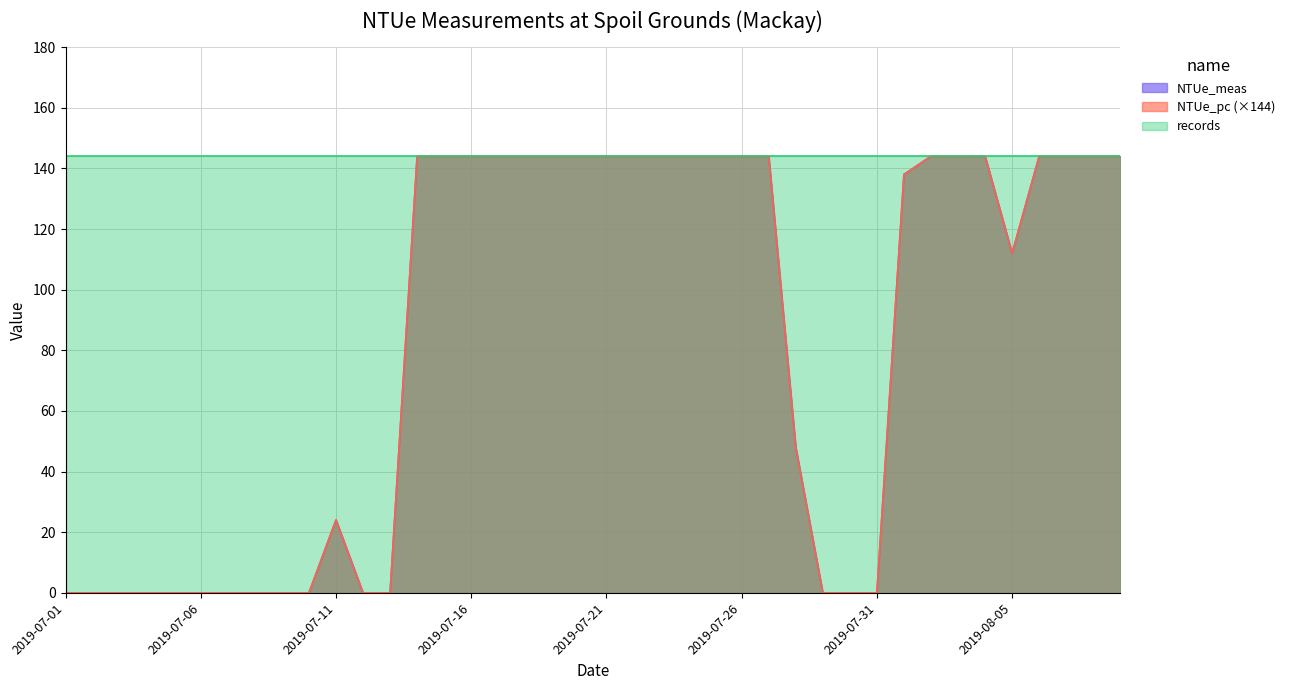

Which category has the lowest value across all series?

2019-07-01